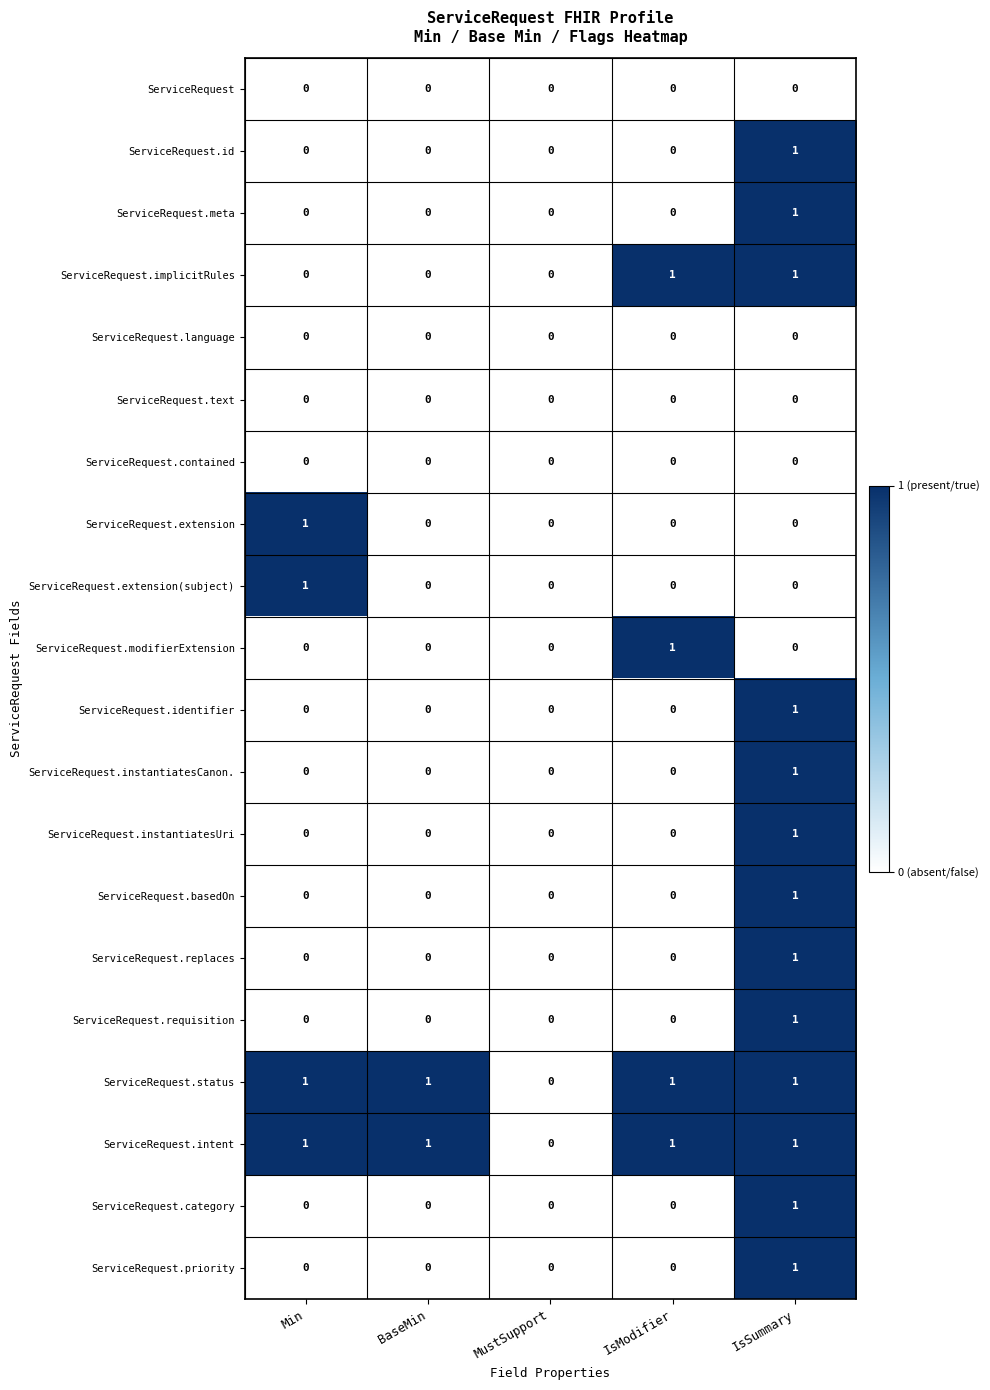

Count the ServiceRequest.requisition values in the range 0 to 1.

5